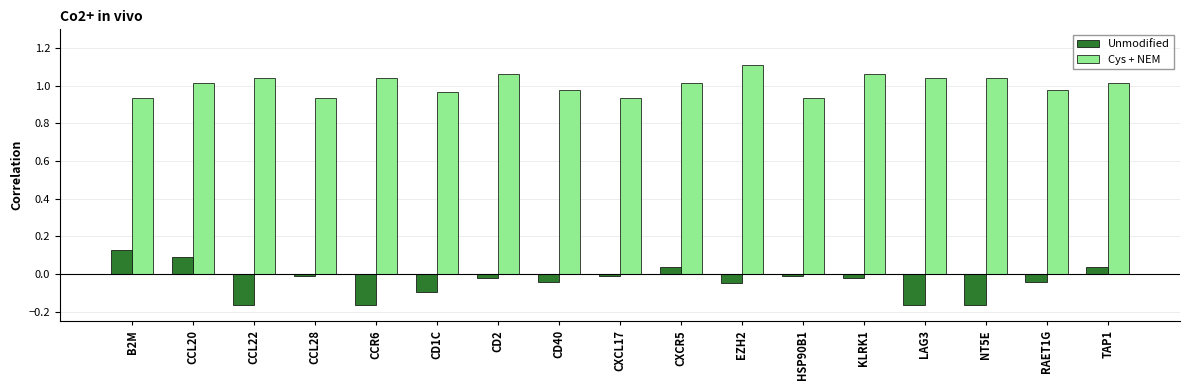

Is the value of Unmodified at TAP1 greater than the value of Cys + NEM at CD1C?

No